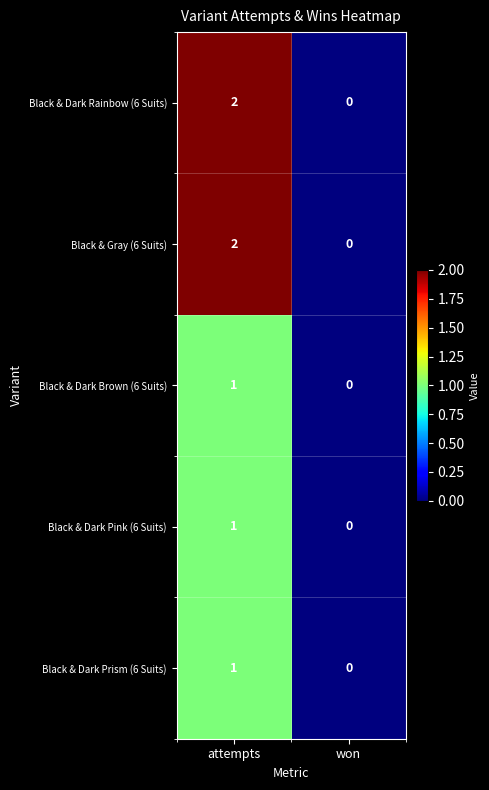

The Black & Dark Rainbow (6 Suits) series shows 1 at attempts. True or false?

False